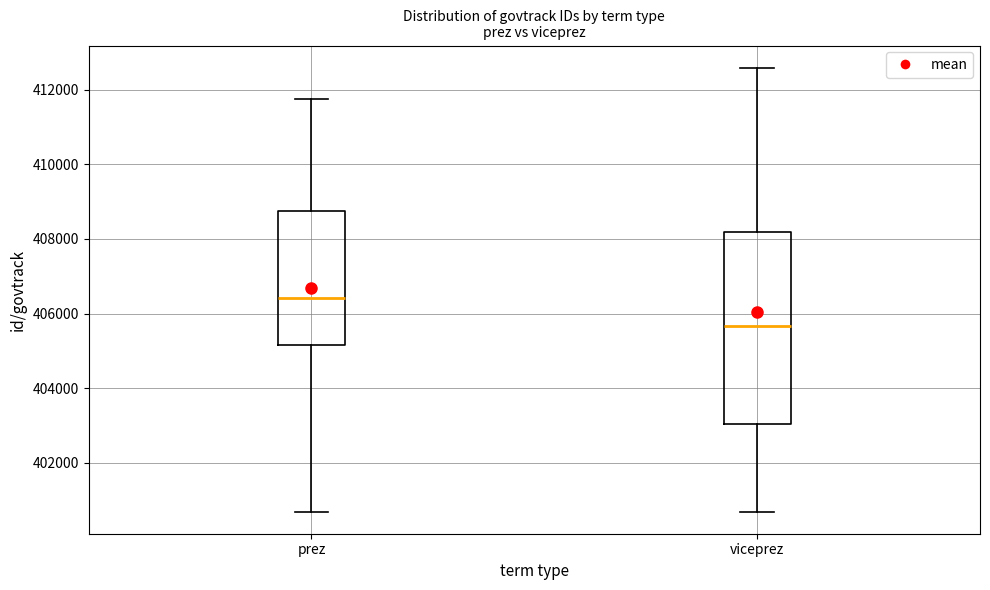

Where is the lower edge of the box for prez on the y-axis? The values are not printed on the chart, so give them approximately, as read against the axis.

405200